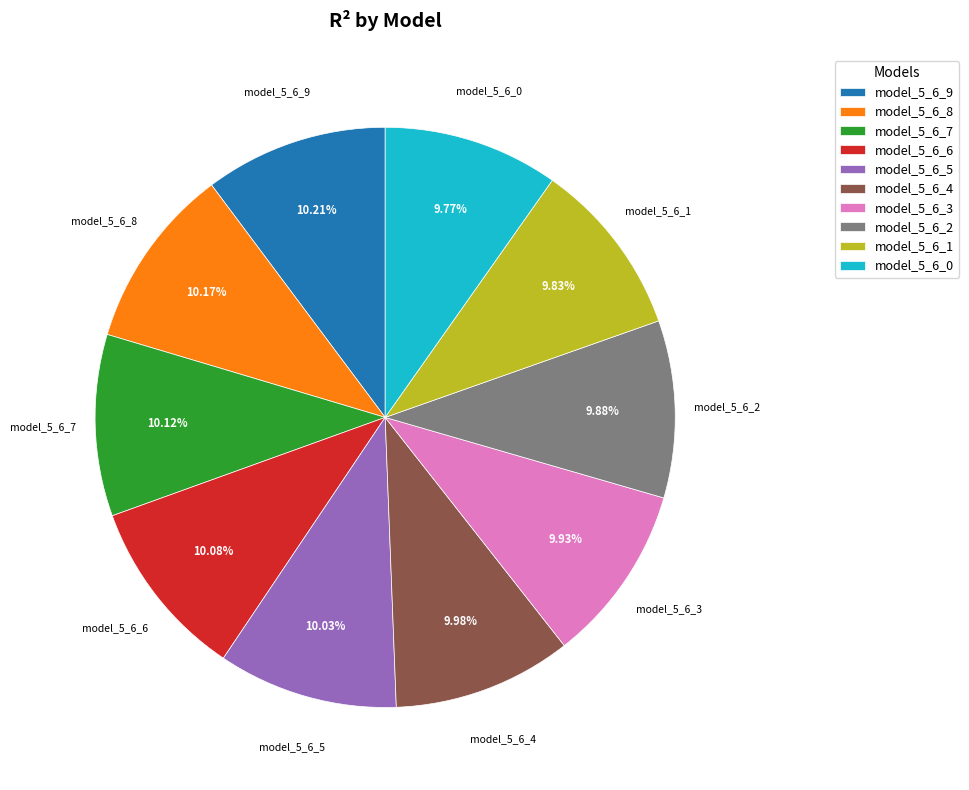

Is there a majority slice in this chart?

No